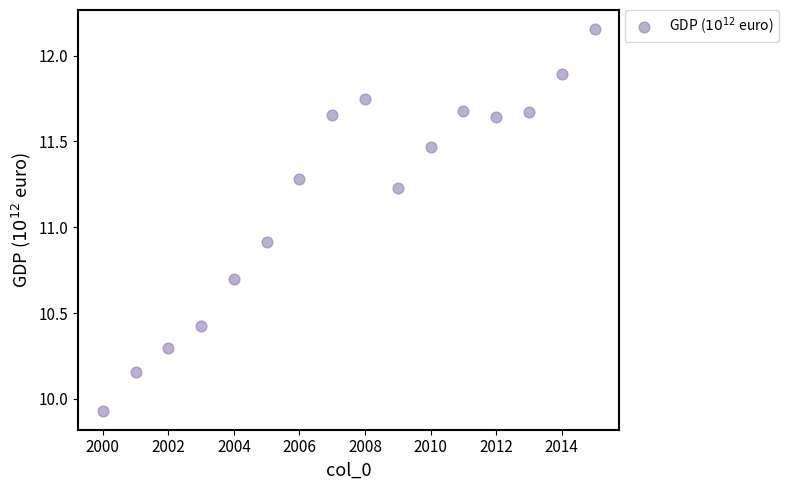

What is the range of X values (max minus min)?

15.0